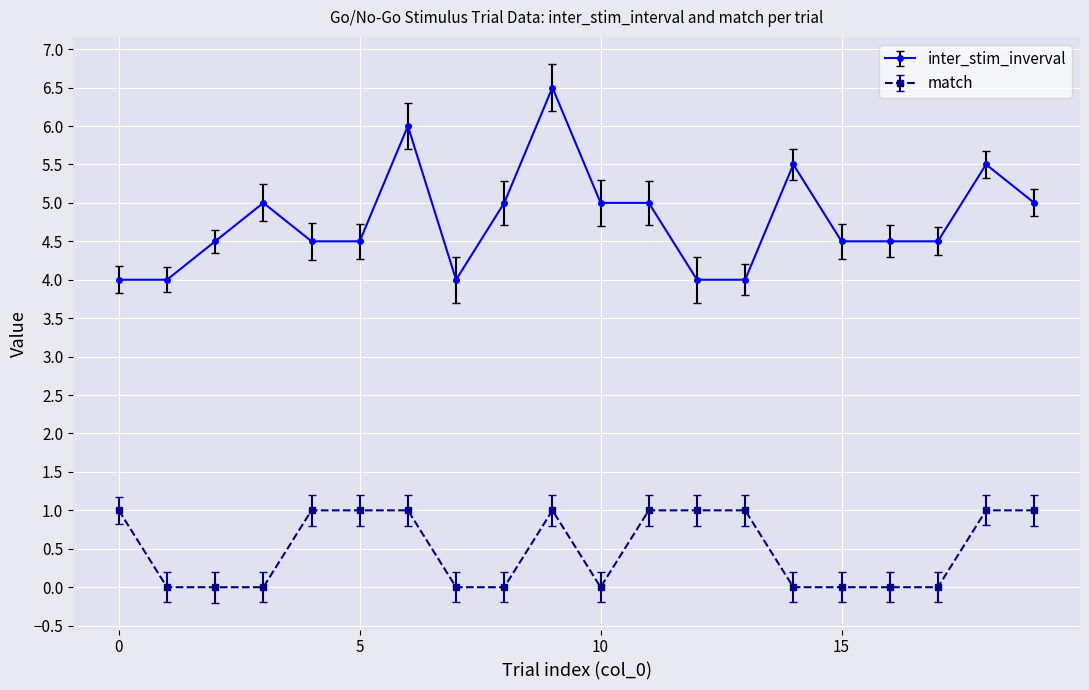

How many data points does each series have?

20